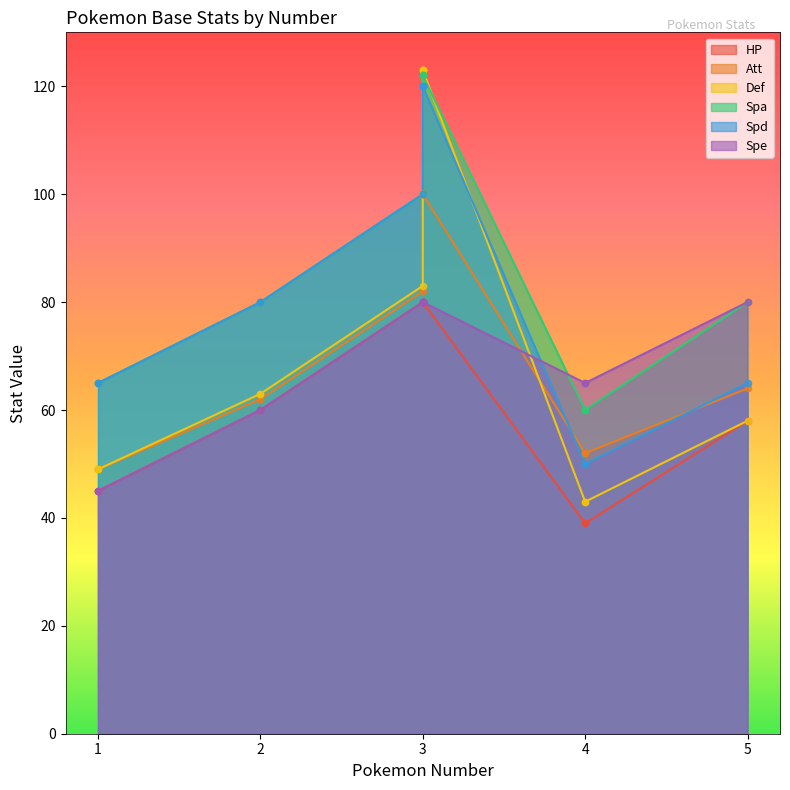

Which series reaches the minimum Y coordinate?

HP